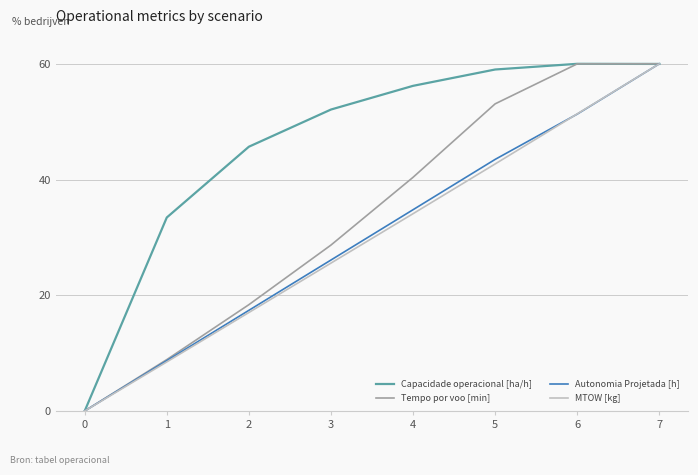

Is it true that Autonomia Projetada [h] equals 51.3 at 6?

True